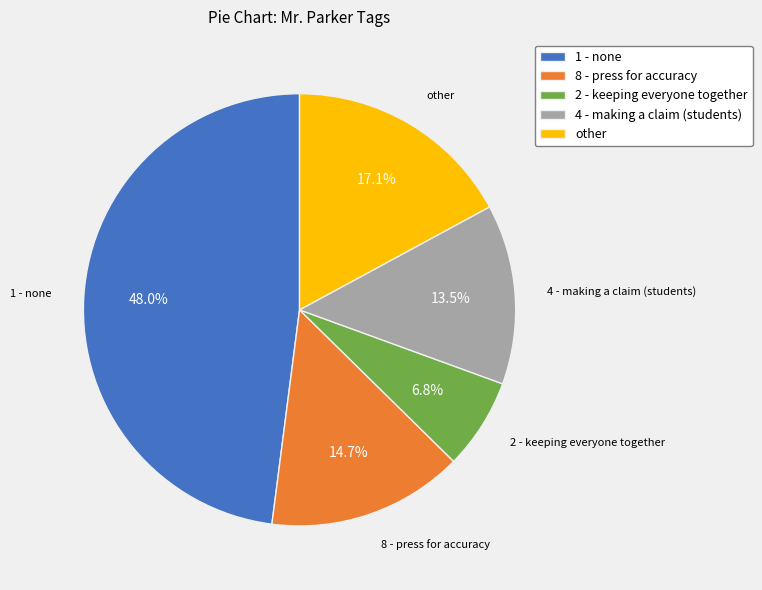

What is the largest slice in the pie chart?

1 - none